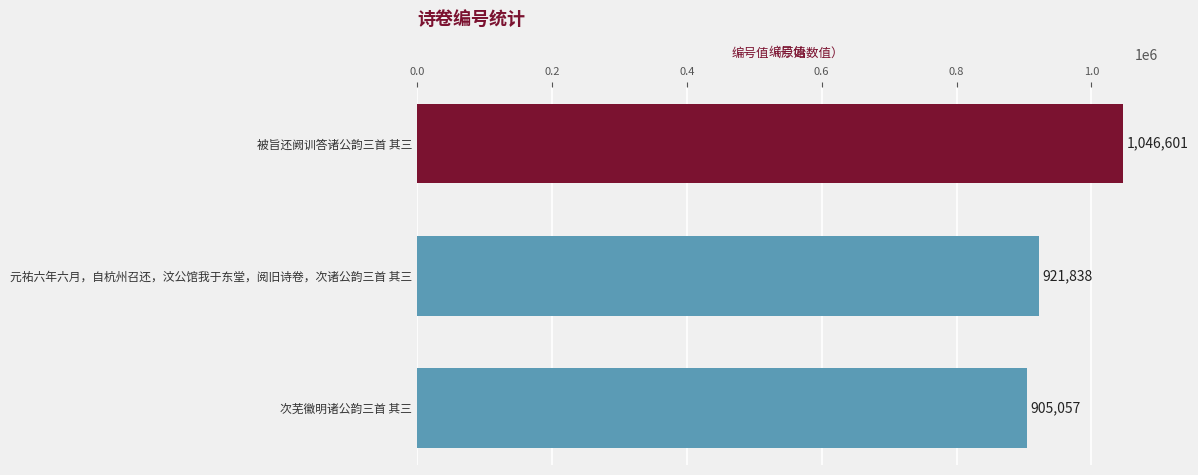

How many values are between 905057 and 1046601?

3